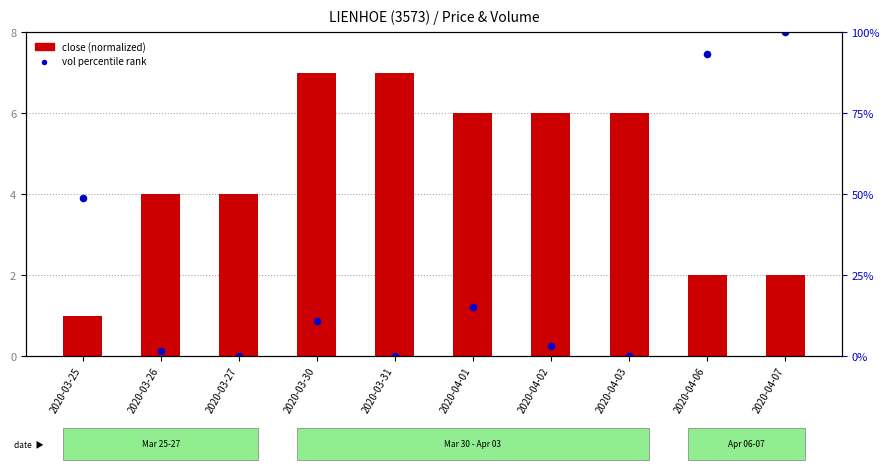

Which series contains the lowest Y value?

vol rank within sample